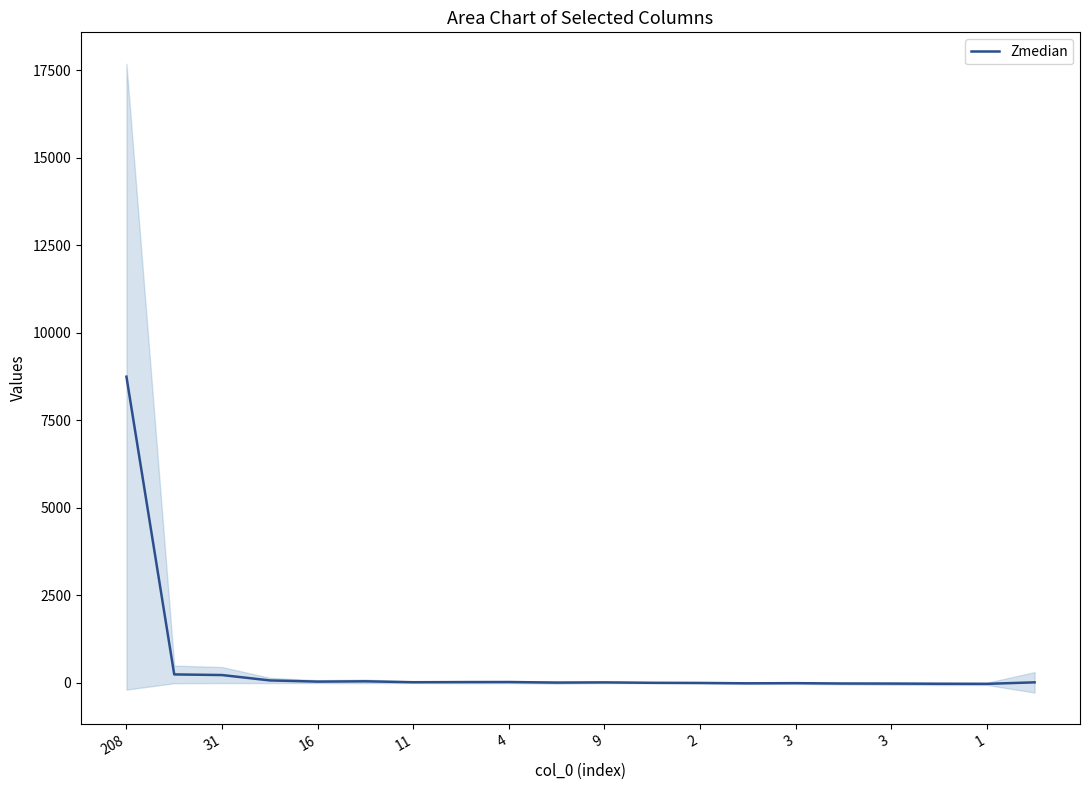

What is the label of the 16th point from the left?

15